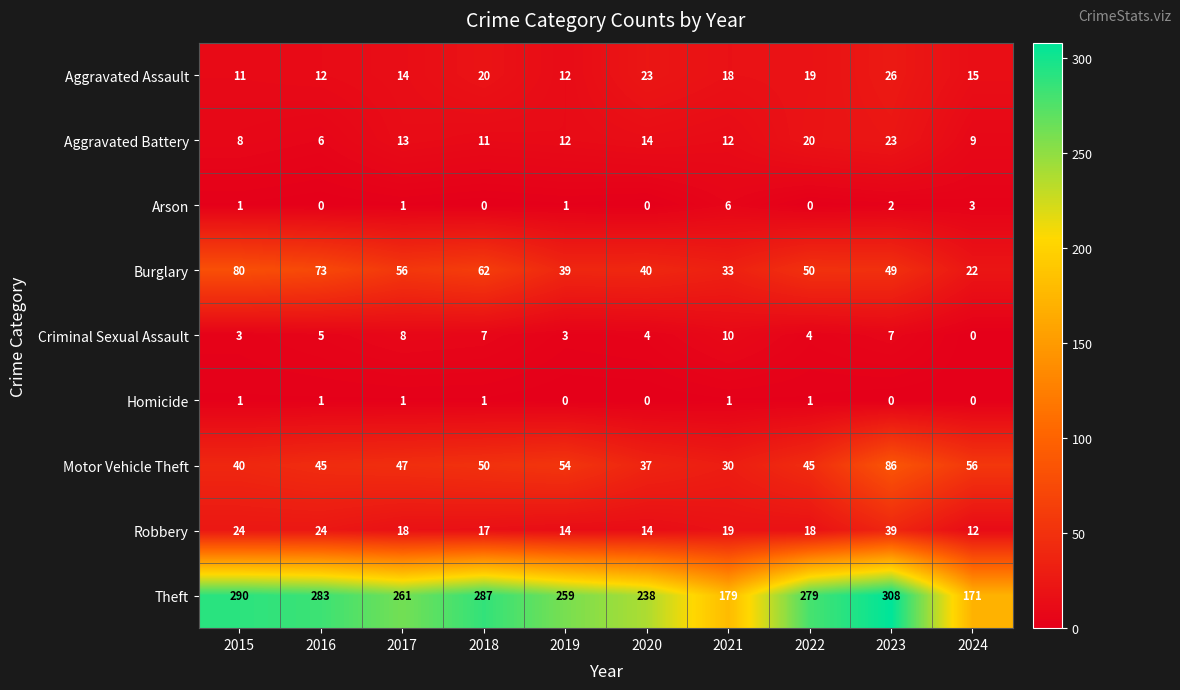

What is the spread (max minus min) of values at 2020?

238